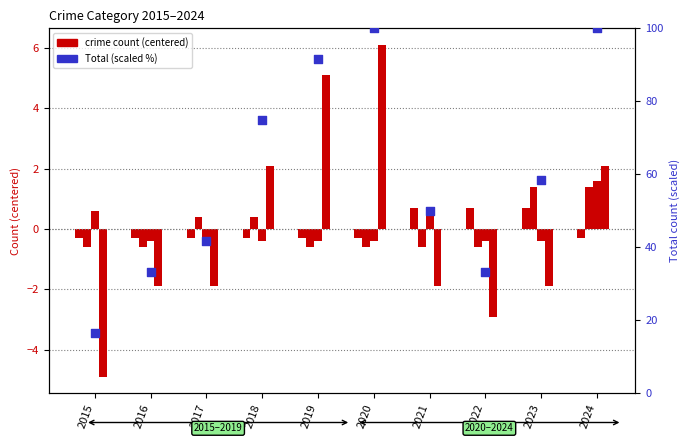

Is the value of Aggravated Assault at 2019 greater than the value of Total (scaled %) at 2024?

No